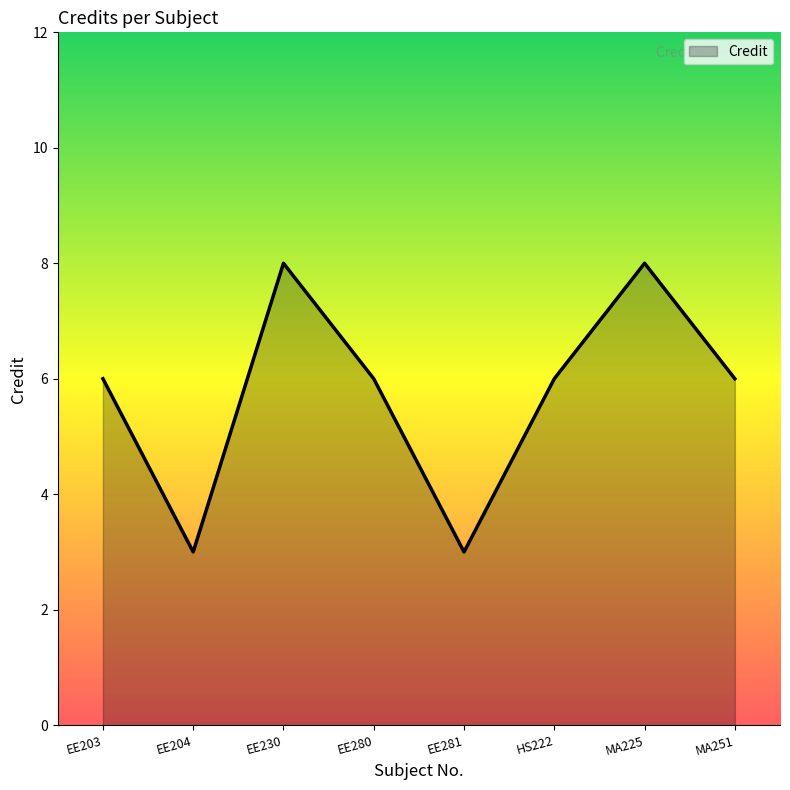

Does the chart display data point markers on the line(s)?

No